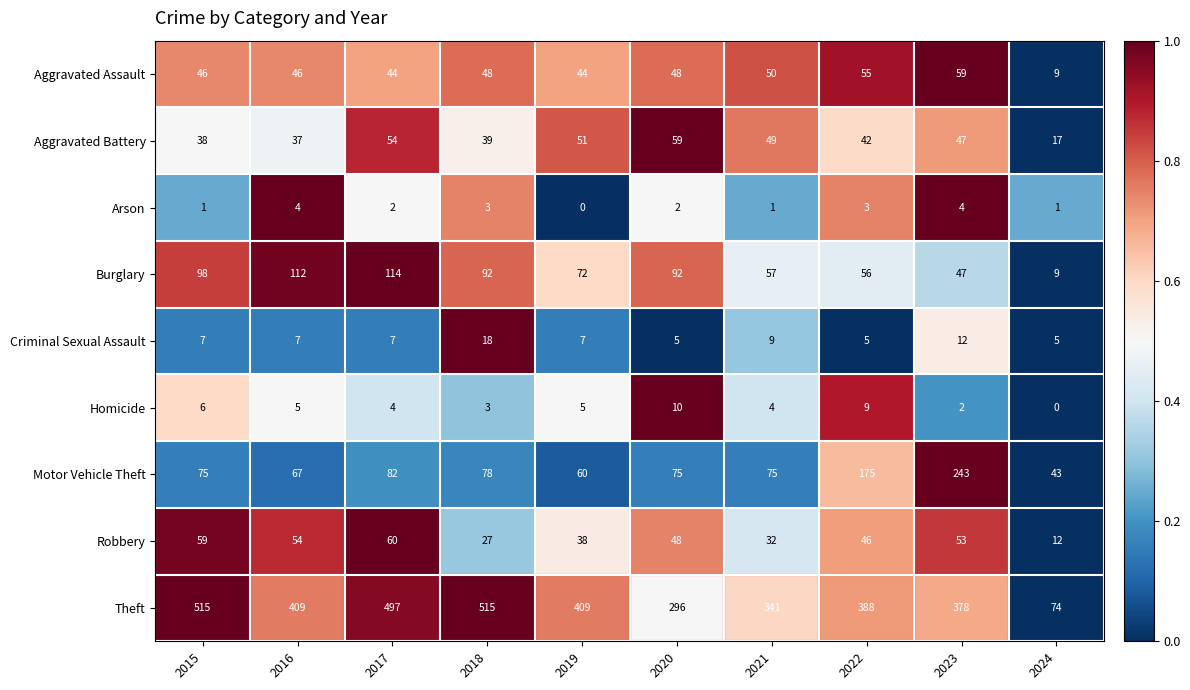

What is the total value across all series at 2024?

170